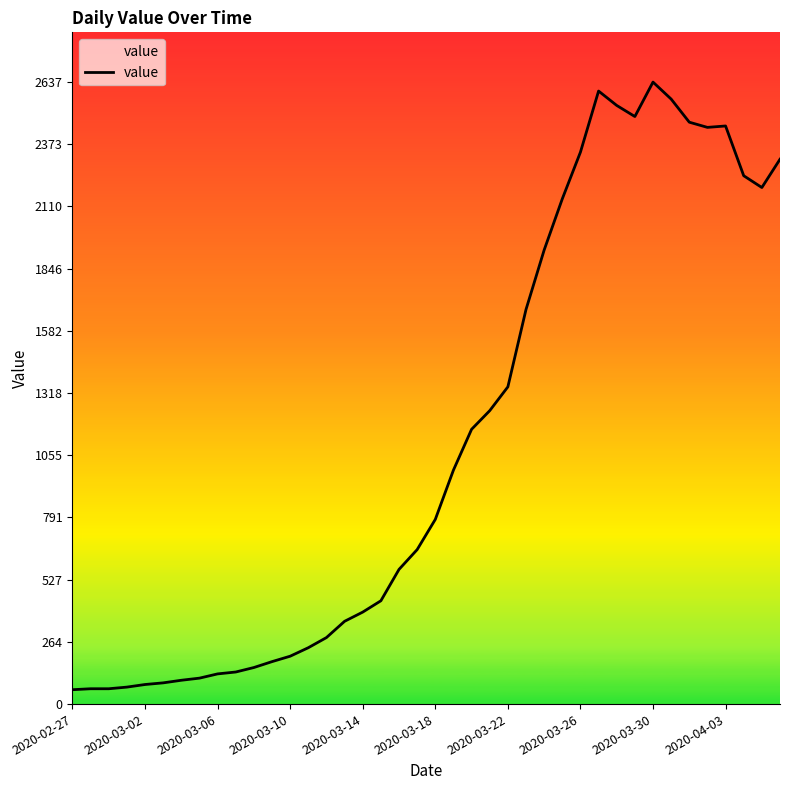

What is the maximum value shown in the chart?

2637